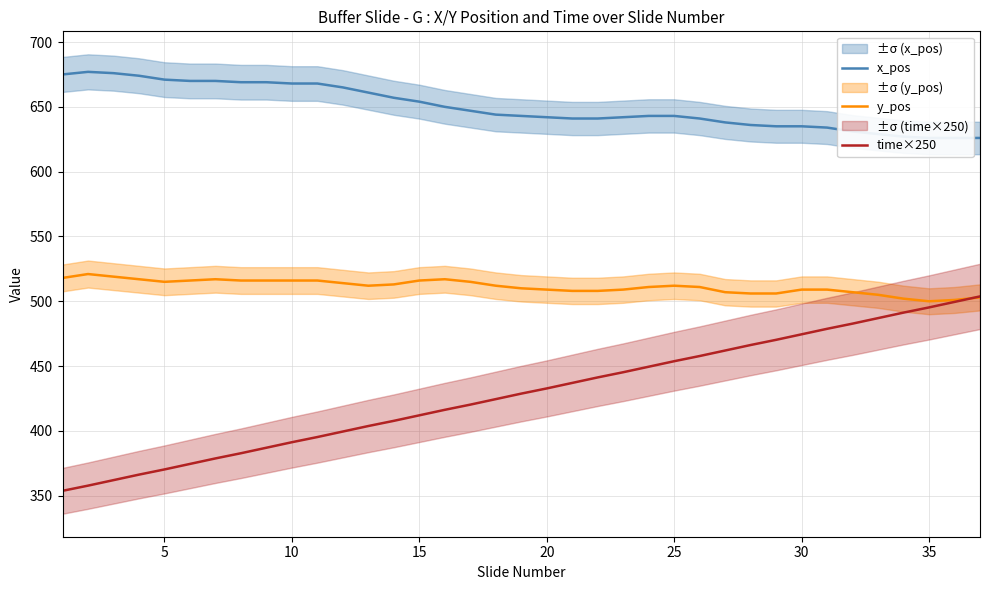

What is the average value of the y_pos series?

511.3